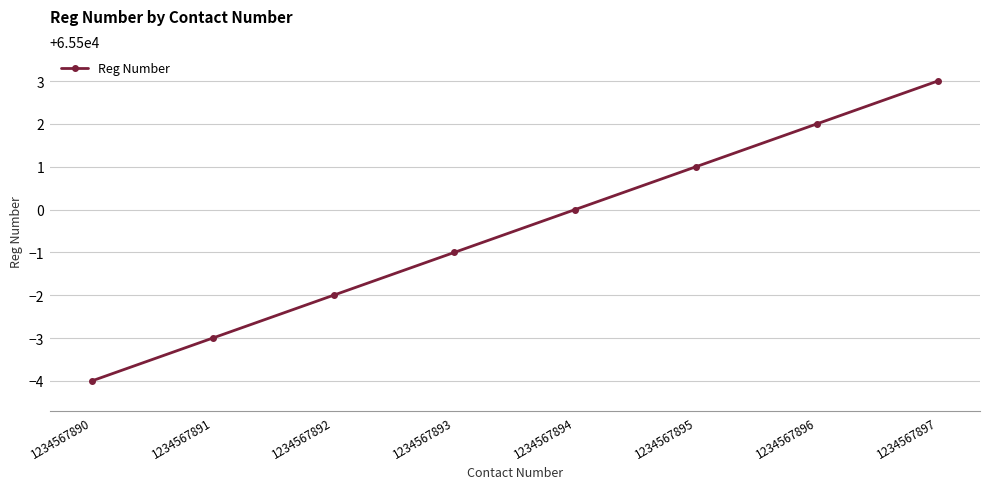

What is the value of the 2nd point from the left?

65497